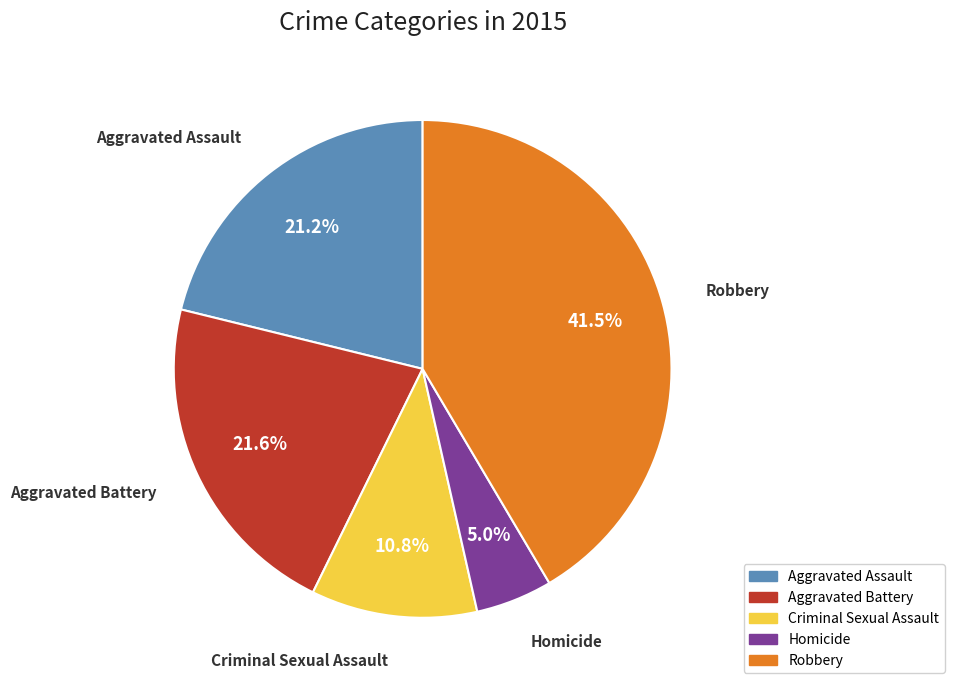

To the nearest percent, what percentage of the pie is Homicide?

5%